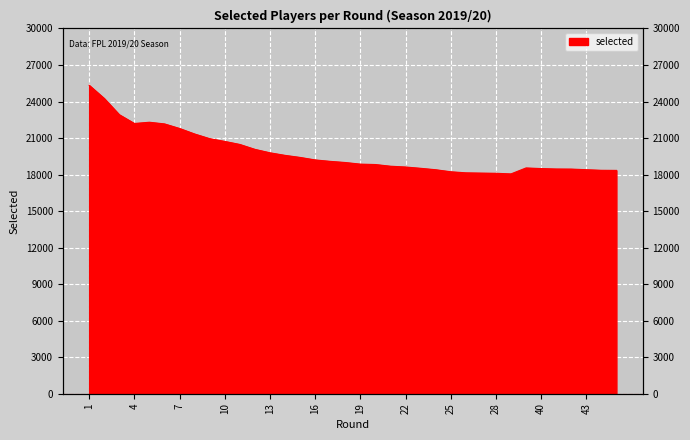

How many series are shown in this chart?

1